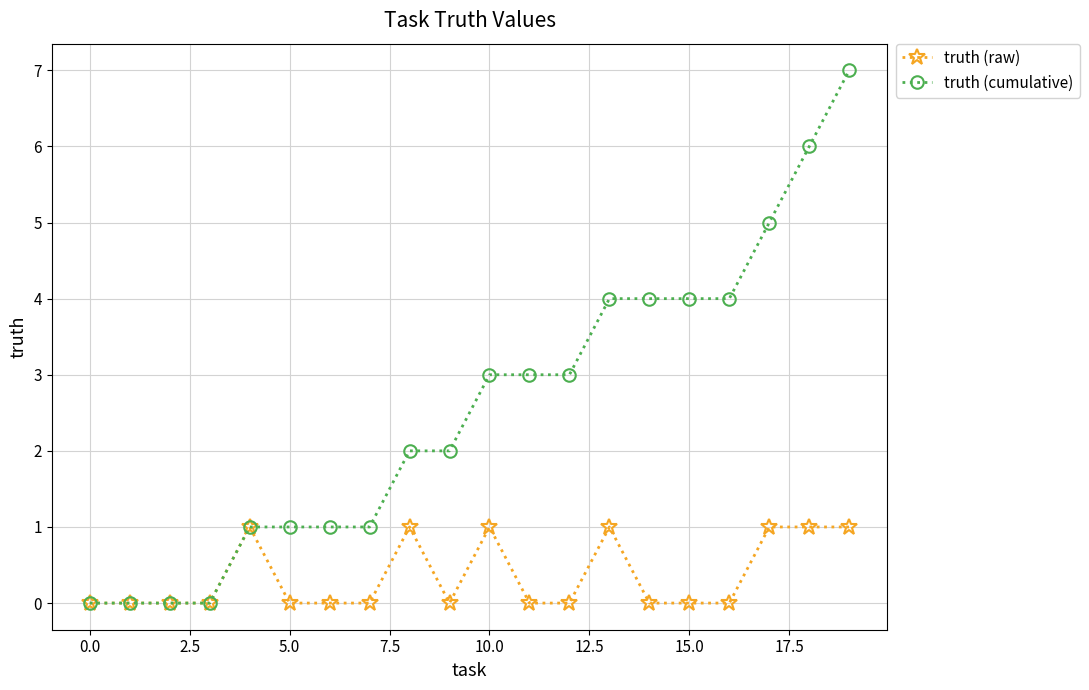

Which series has the largest range (max minus min)?

truth (cumulative)